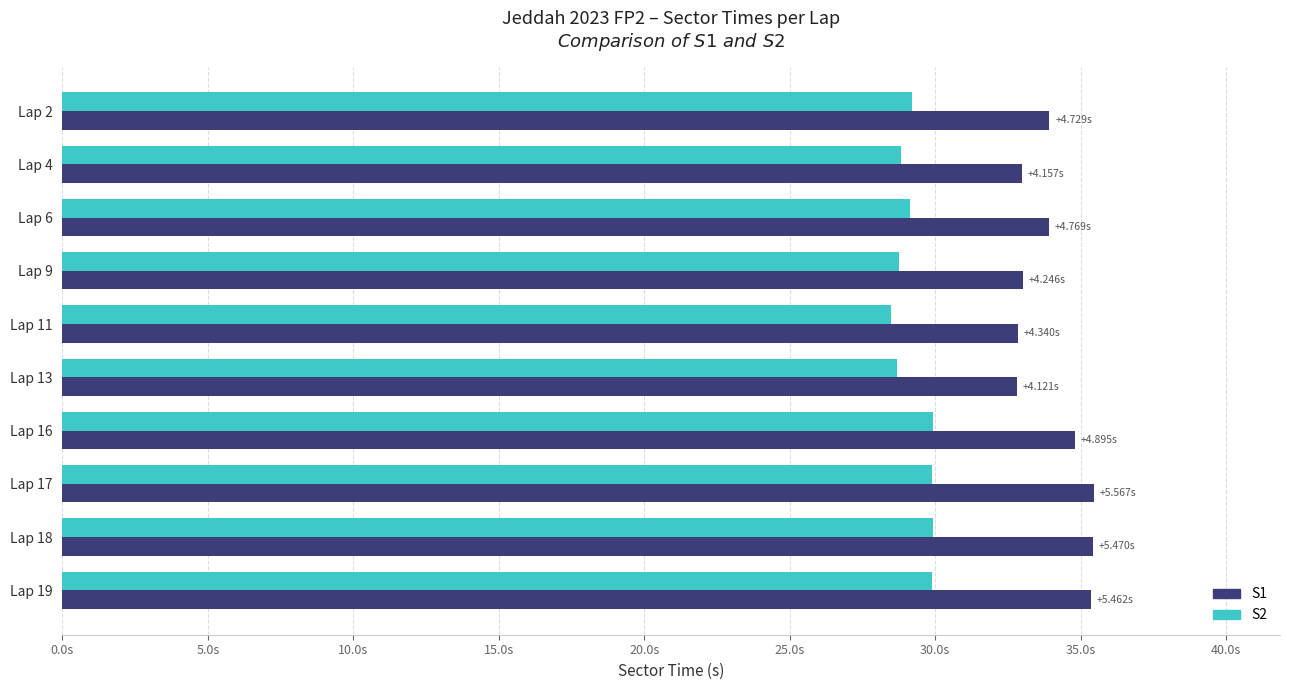

Reading left to right, extract all data points from this chart.

S1: 33.9	33.0	33.9	33.0	32.8	32.8	34.8	35.5	35.4	35.4
S2: 29.2	28.8	29.1	28.8	28.5	28.7	29.9	29.9	29.9	29.9